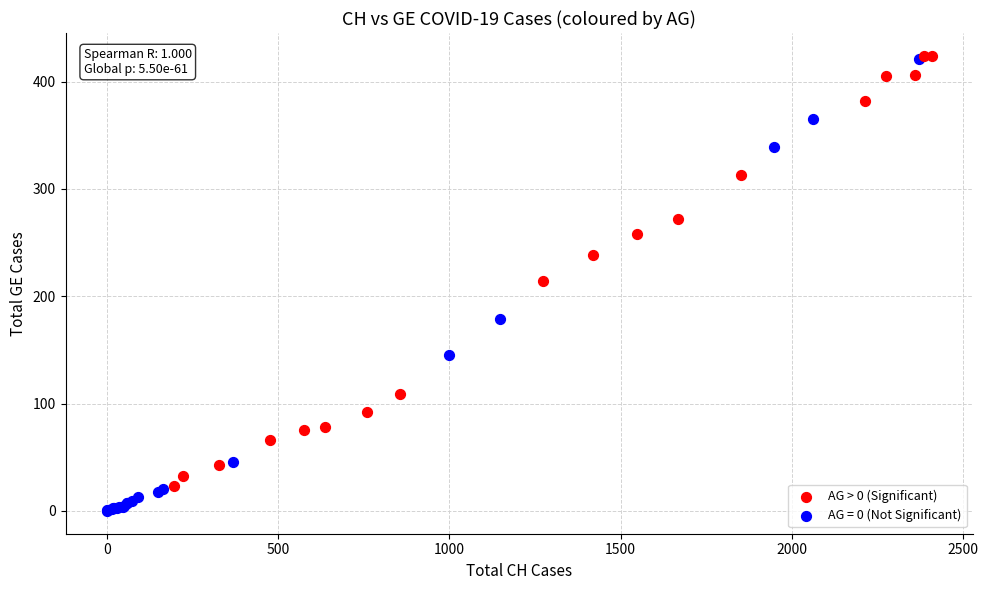

Which series contains the lowest Y value?

AG = 0 (Not Significant)